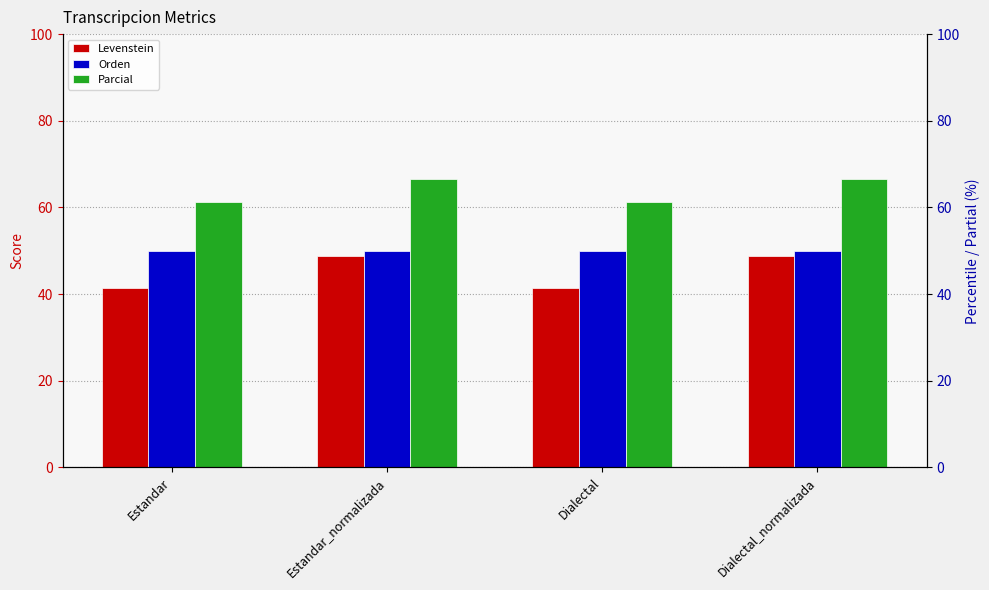

What is the lowest value of the Orden series?

50.0